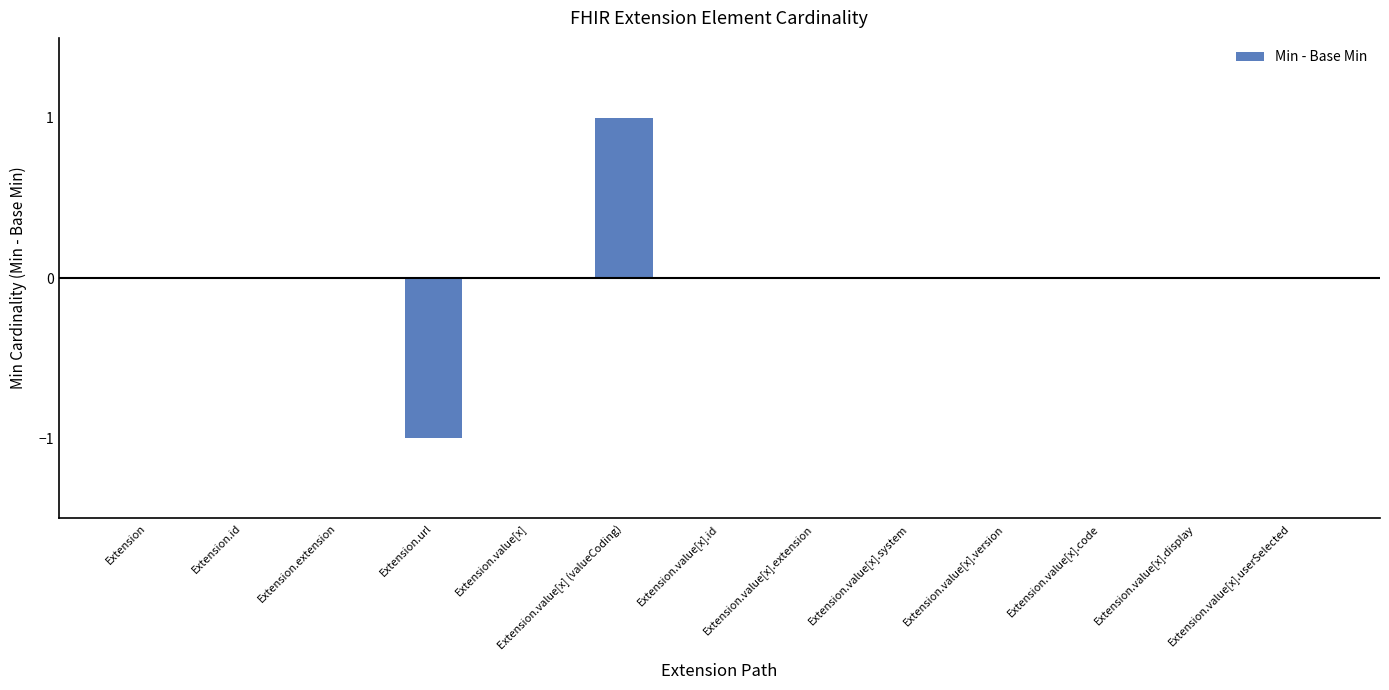

Reading left to right, transcribe all the data shown in this chart.

0	0	0	-1	0	1	0	0	0	0	0	0	0